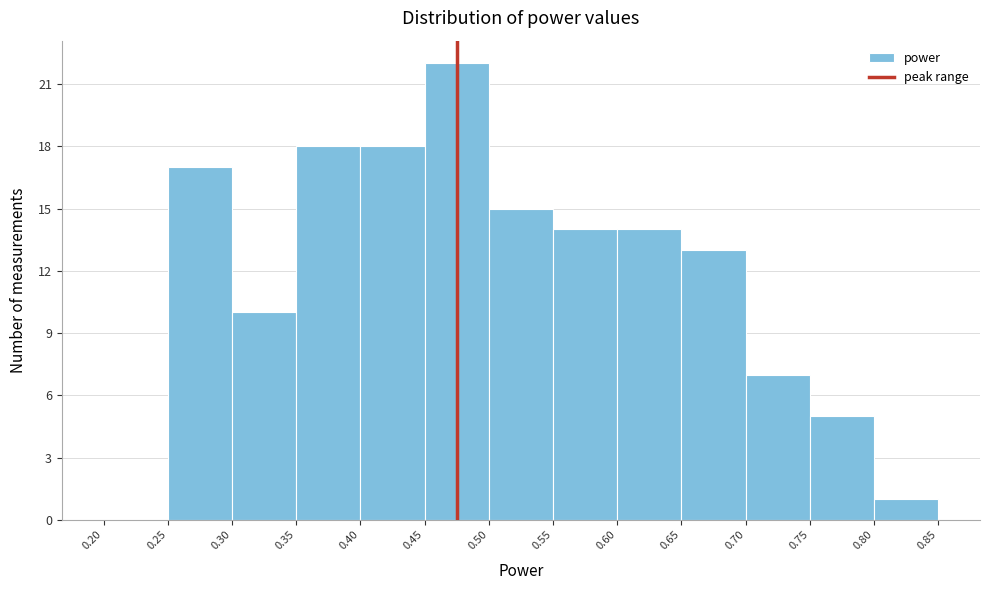

Which range on the x-axis has the tallest bar?

0.45 to 0.50